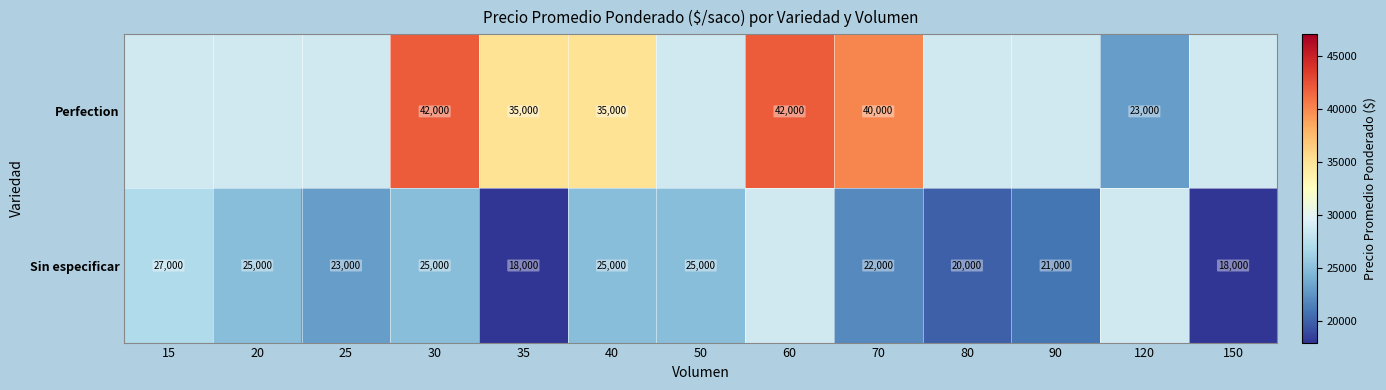

Which category has the highest value across all series?

30